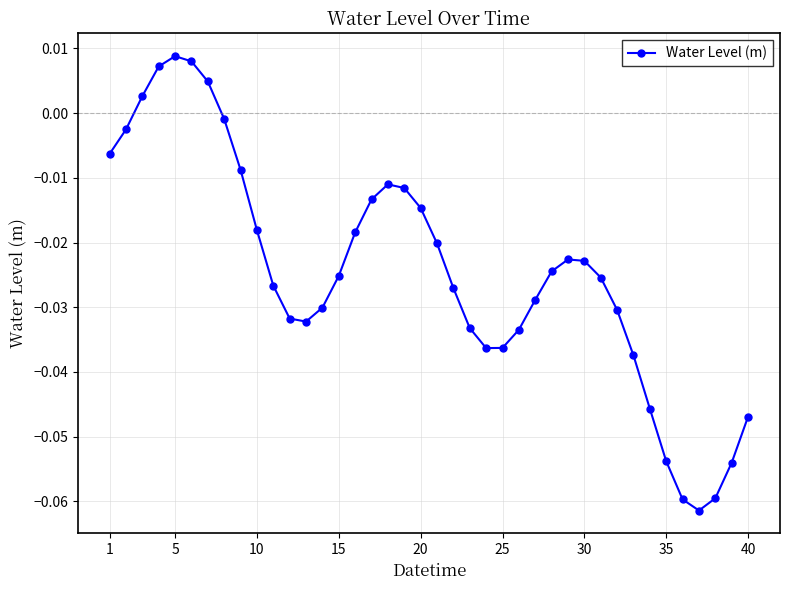

True or false: there are more than 0 points higher than both neighbors.

True